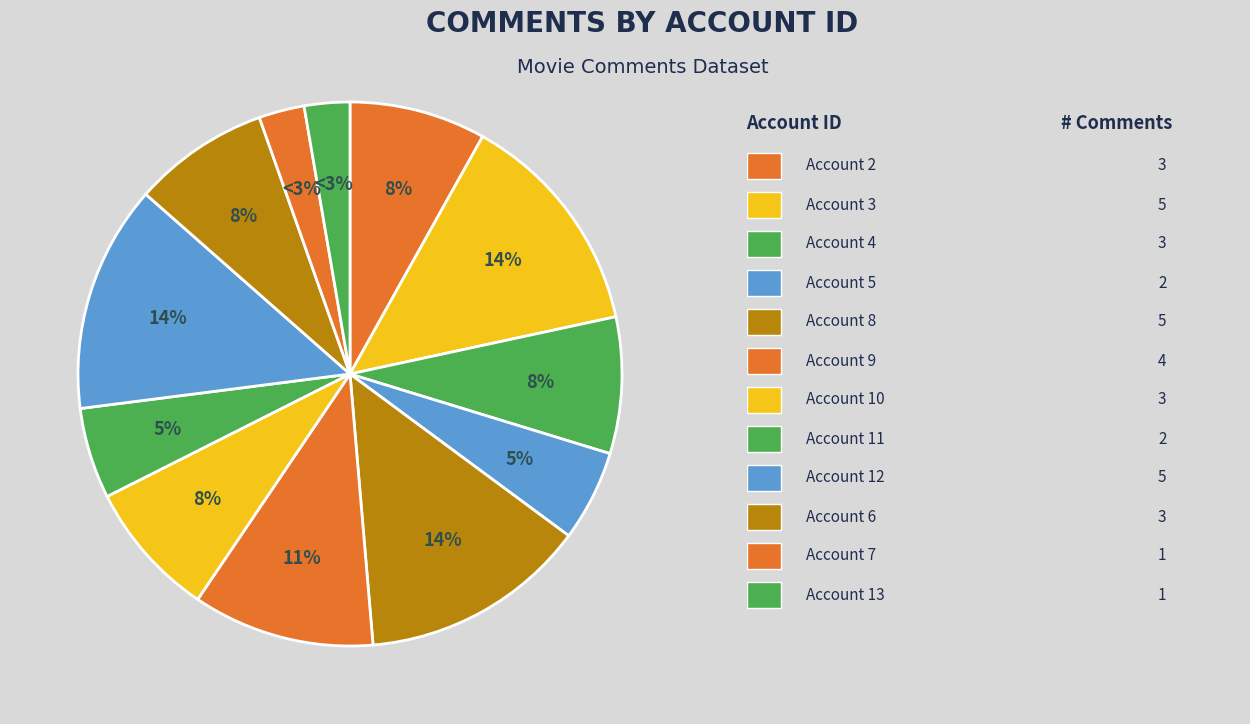

Count the number of slices in the pie.

12